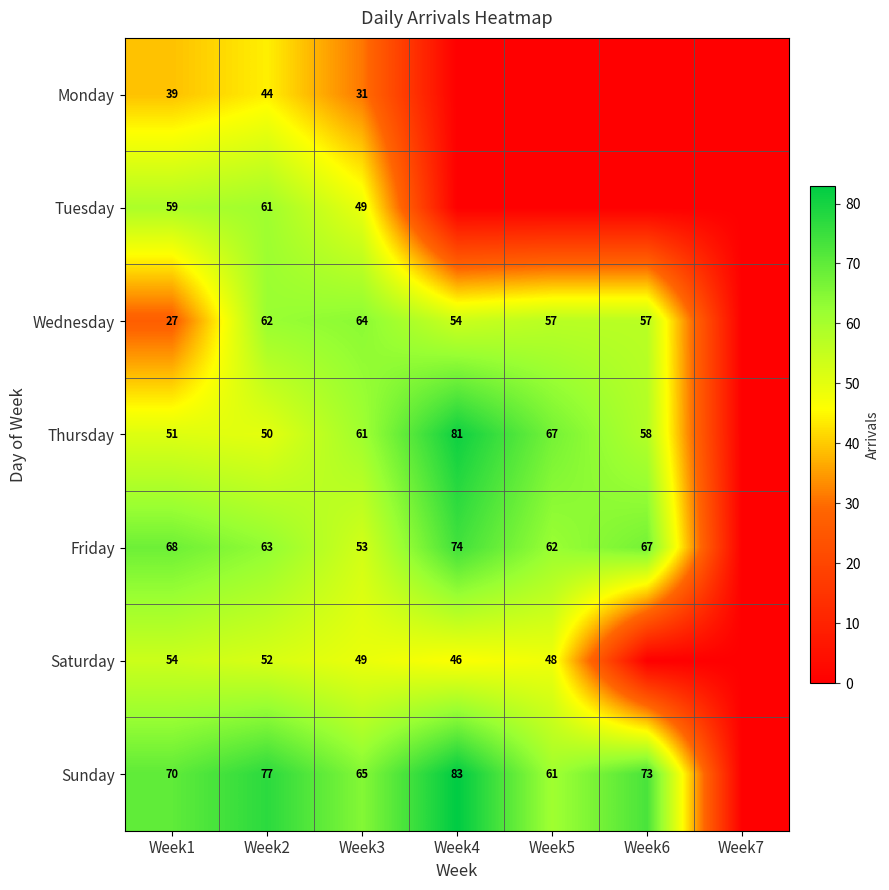

The Saturday series shows 48 at Week5. True or false?

True